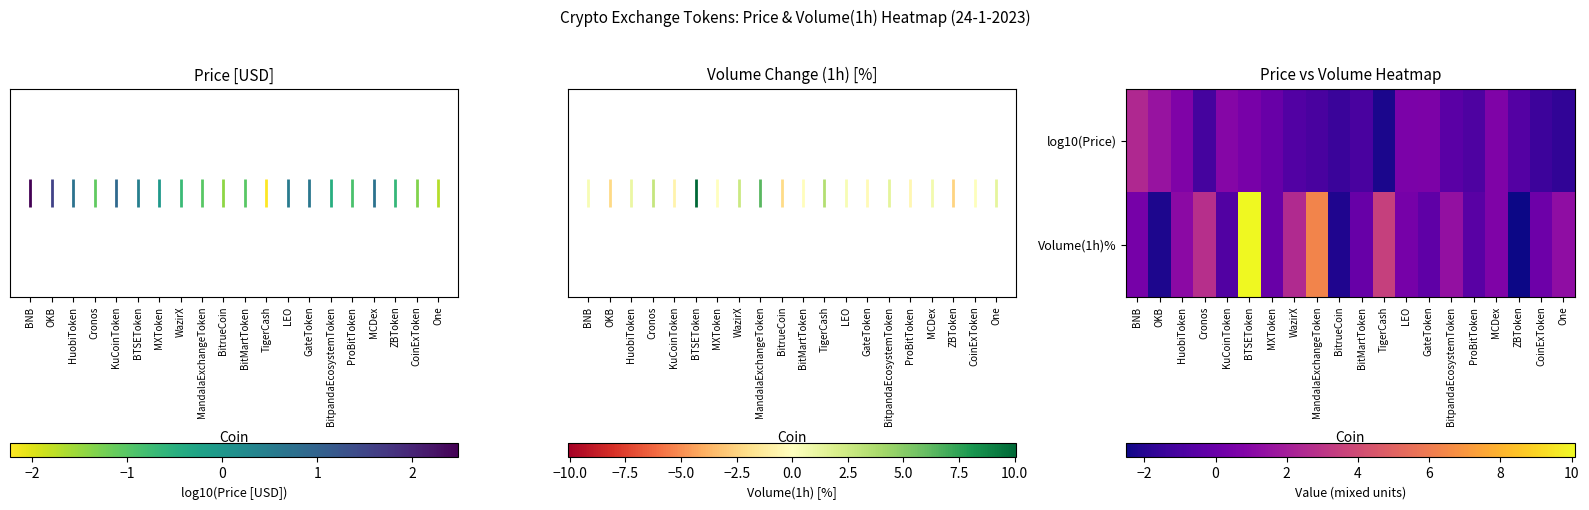

The log10(Price) series shows 0.0 at MXToken. True or false?

True